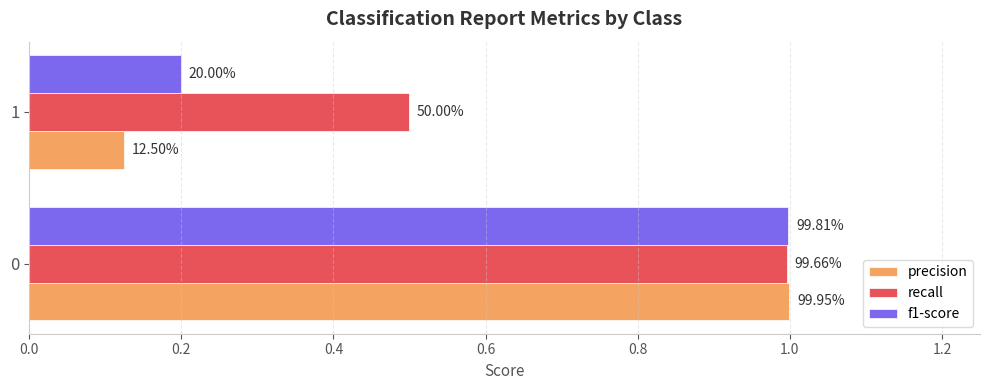

Reading left to right, list all the values displayed in this chart.

precision: 1.0	0.1
recall: 1.0	0.5
f1-score: 1.0	0.2